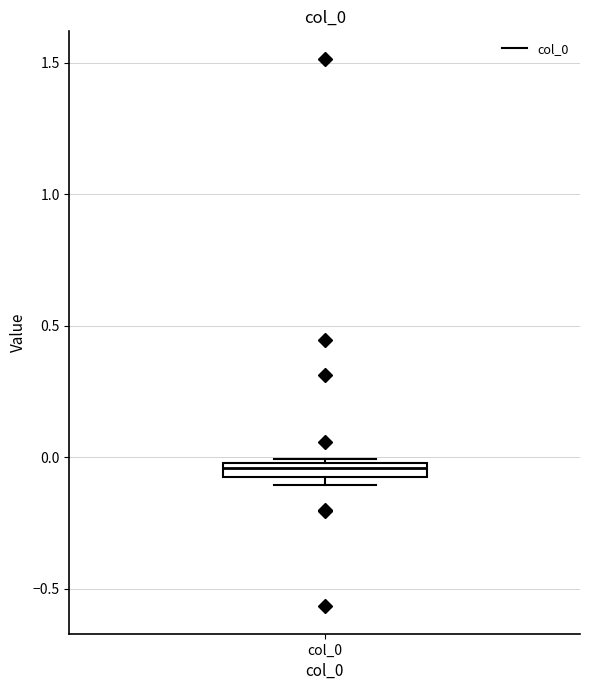

Where does the median line of the box for col_0 sit on the y-axis? The values are not printed on the chart, so give them approximately, as read against the axis.

-0.05